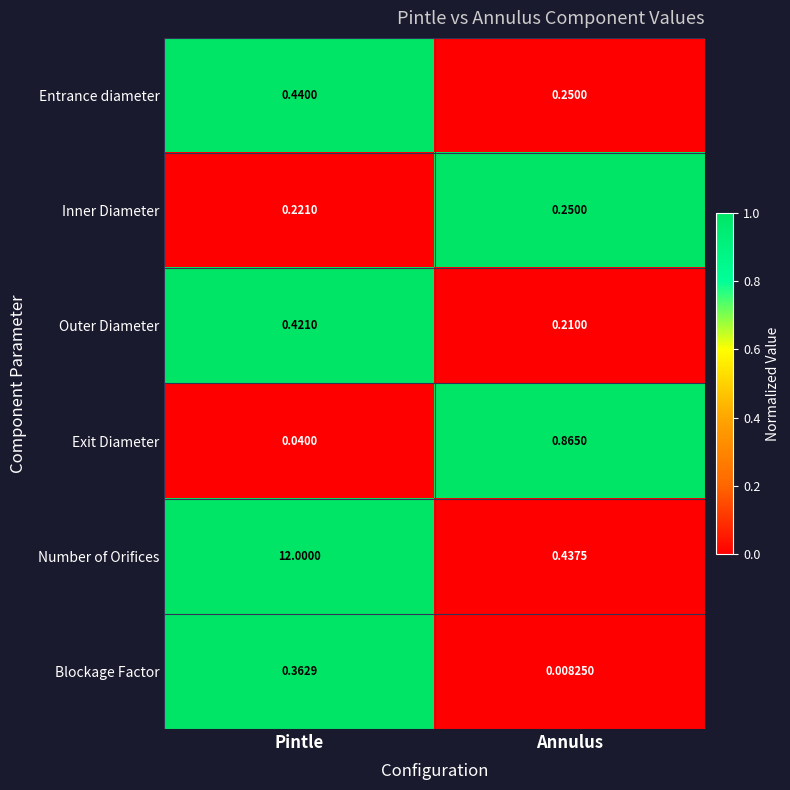

Which series has the largest range (max minus min)?

Number of Orifices